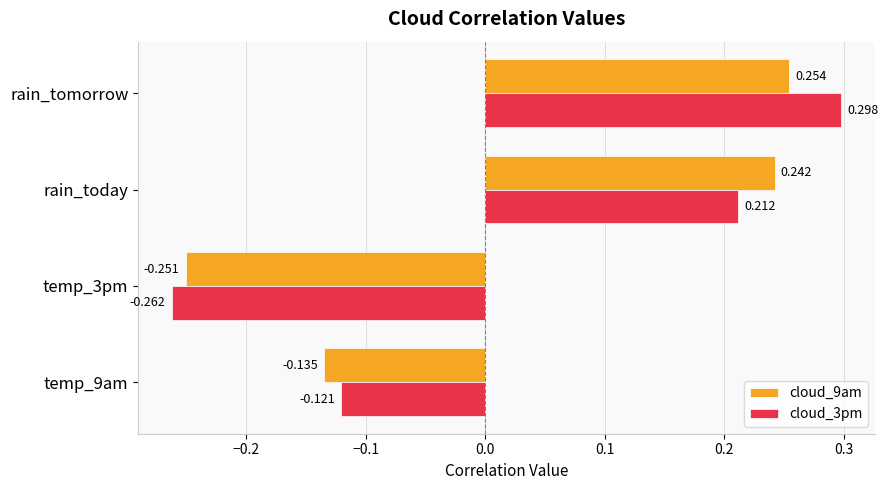

Is the value of cloud_3pm at temp_3pm greater than the value of cloud_9am at temp_9am?

No